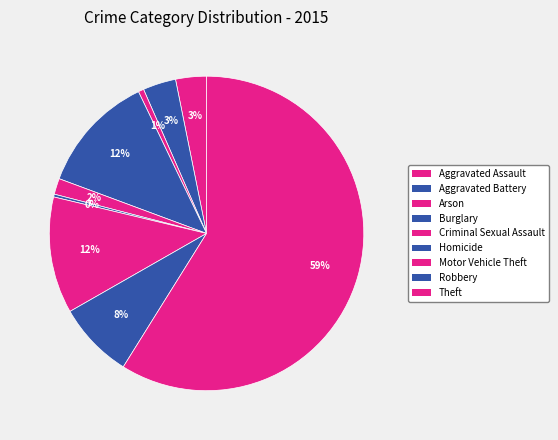

Is Theft the majority of the pie?

Yes